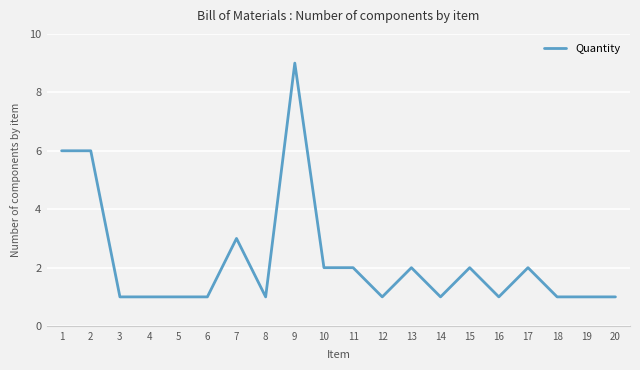

Approximately how many times larger is the value at 15 compared to 2?

0.3